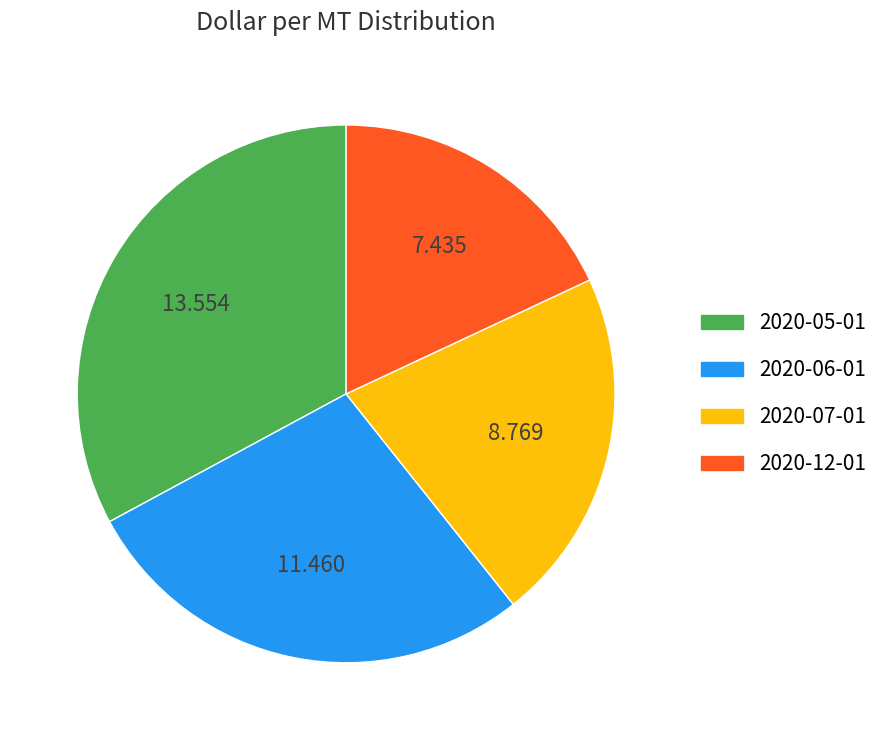

Do 2020-05-01 and 2020-06-01 together represent more than half of the pie?

Yes